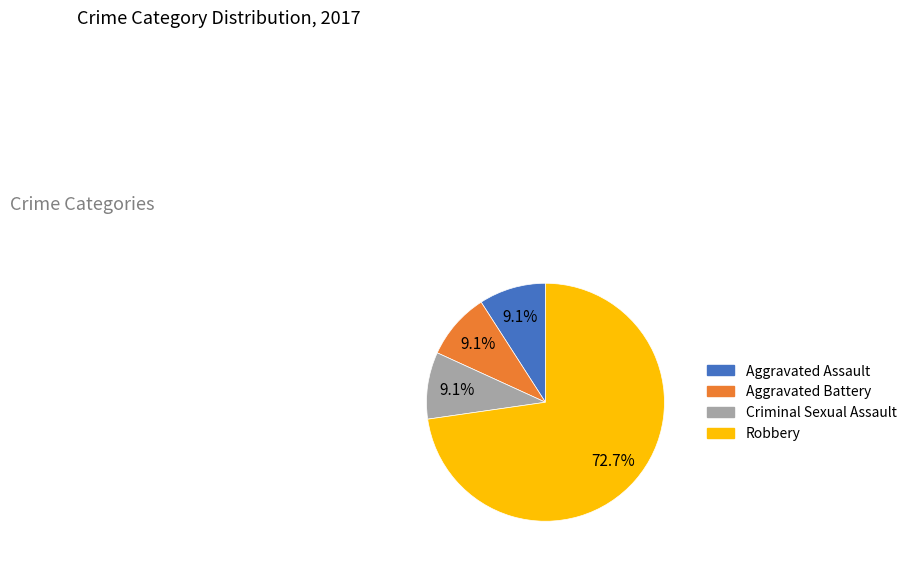

Which has a higher value, Robbery or Criminal Sexual Assault?

Robbery